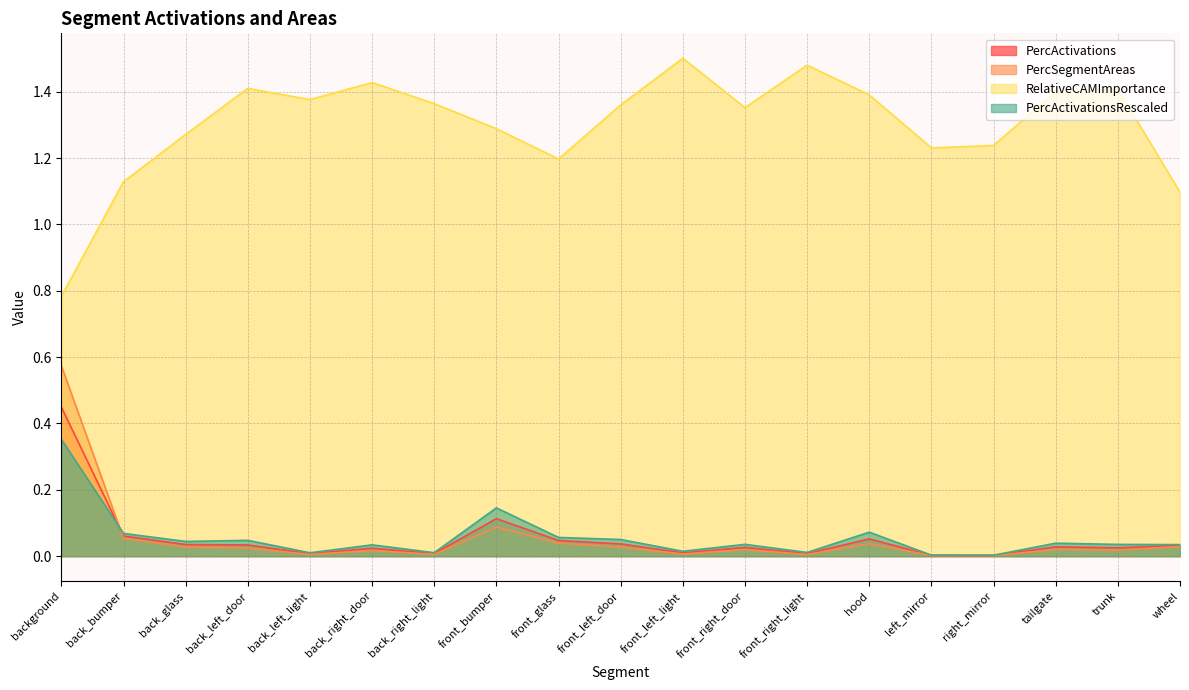

What position from the left is front_bumper?

8